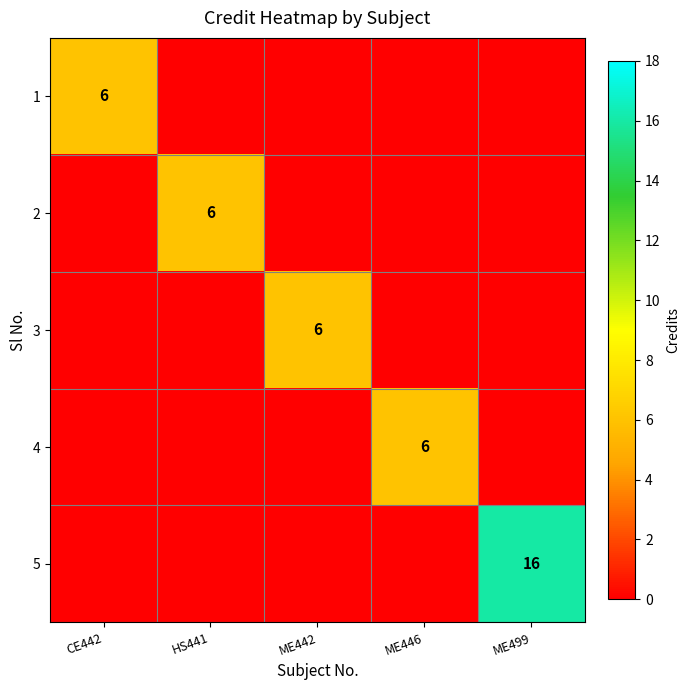

How many 2 values are between 0 and 1?

4